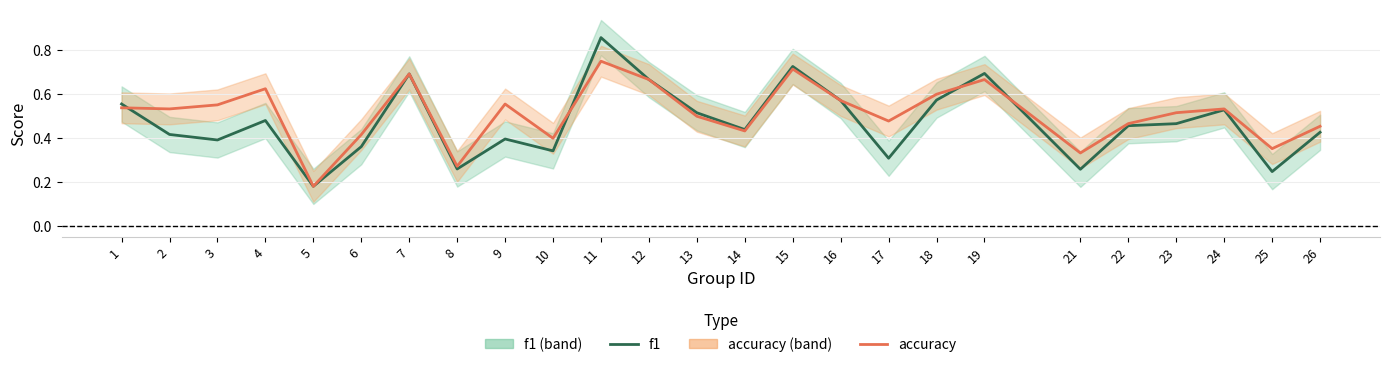

At which label does f1 reach its minimum?

5